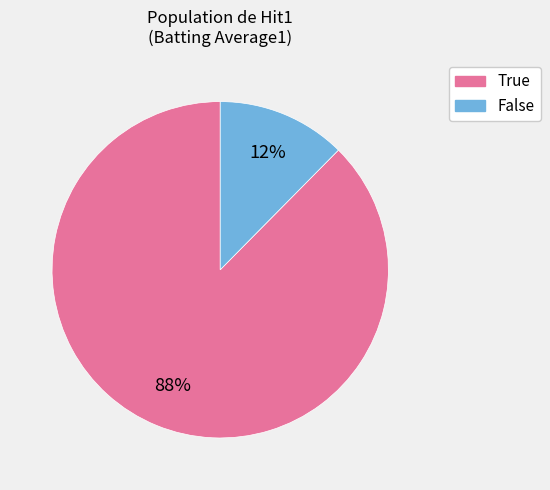

To the nearest percent, what is the average slice percentage?

50%